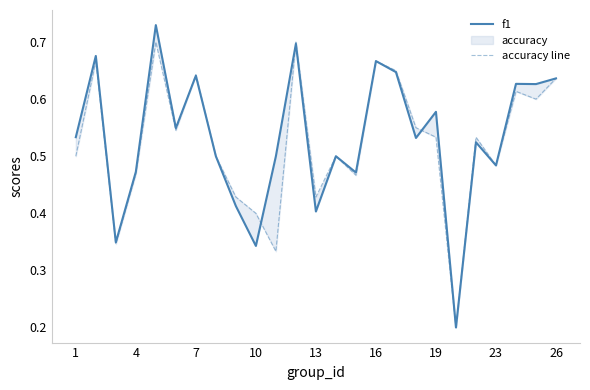

Is it true that accuracy line equals 0.8 at 23?

False